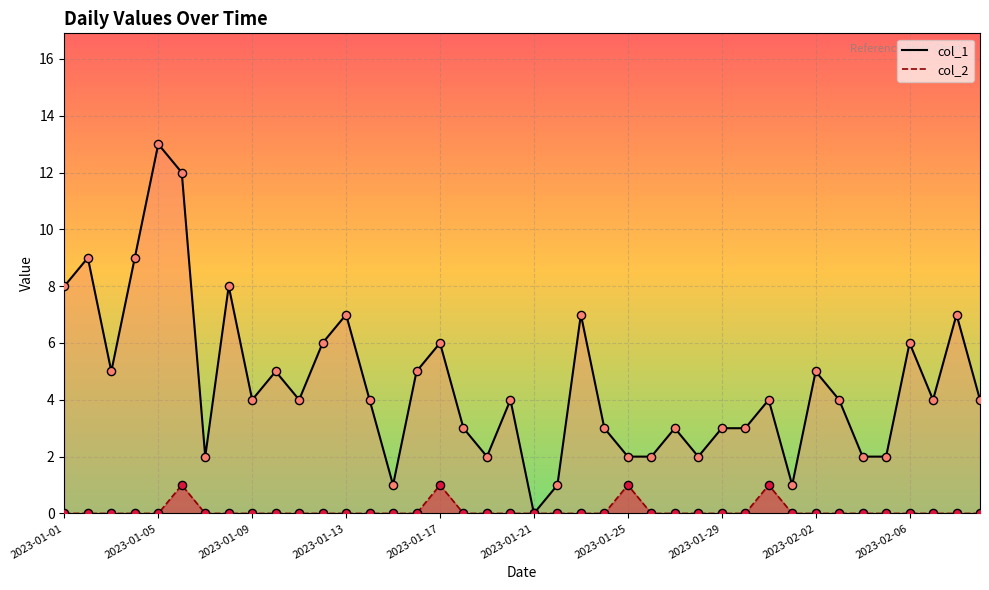

Which series contains the highest Y value?

col_1_line